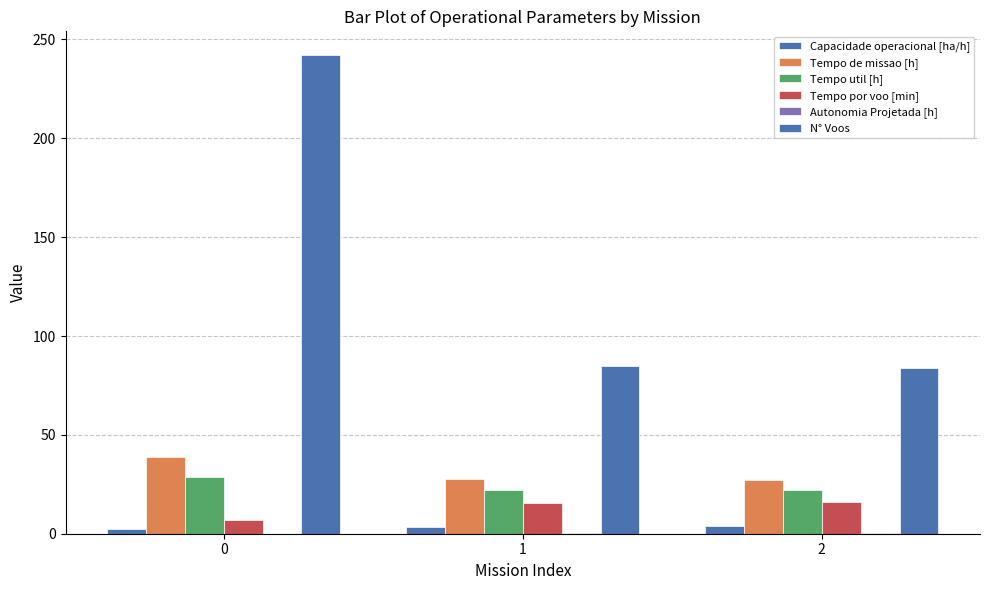

Does the chart contain stacked bars?

No